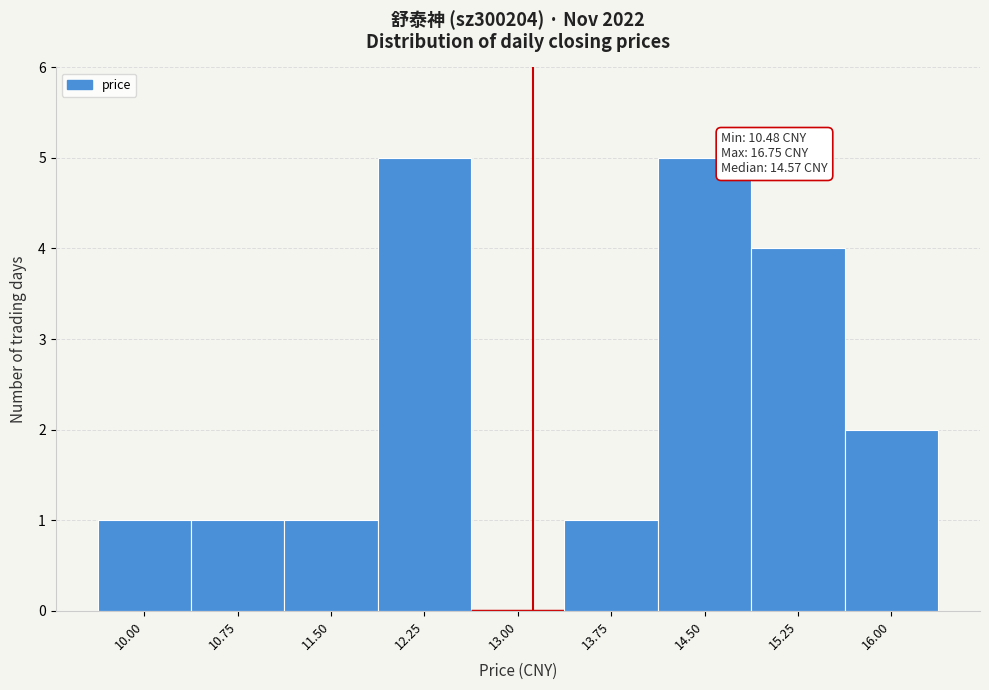

Reading left to right, what are all the values shown in this chart?

10.00=1	10.75=1	11.50=1	12.25=5	13.00=0	13.75=1	14.50=5	15.25=4	16.00=2